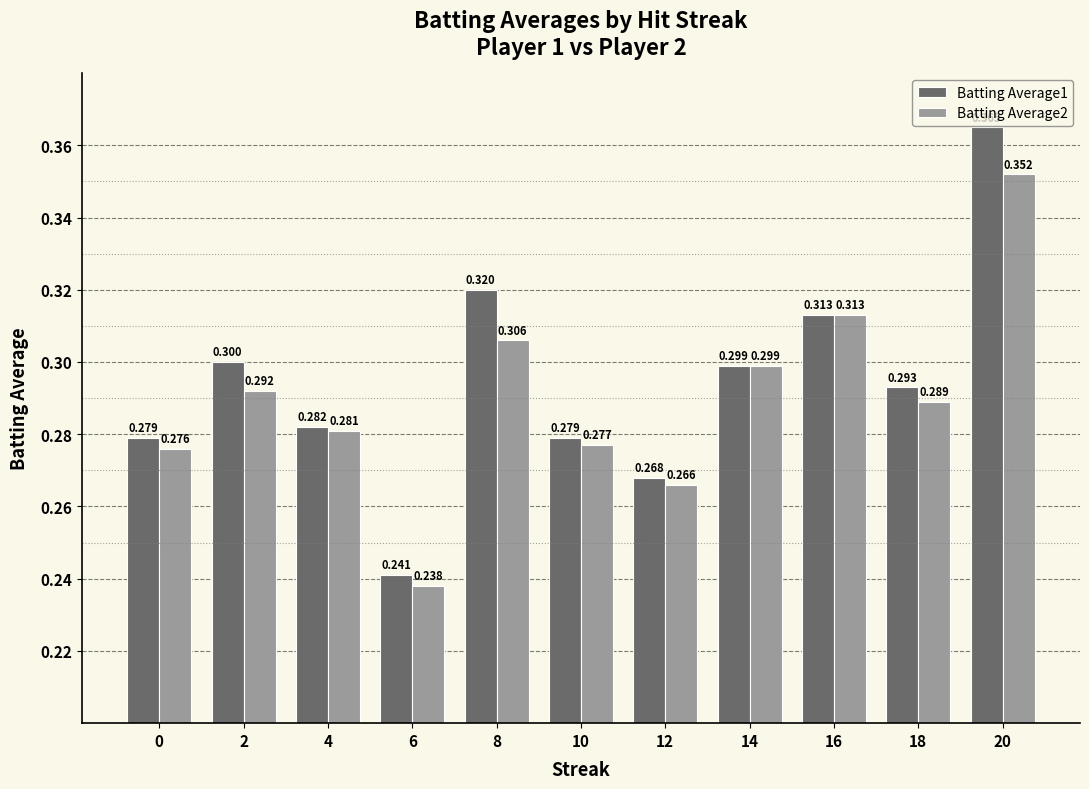

Between 4 and 10, which series saw the biggest shift?

Batting Average2